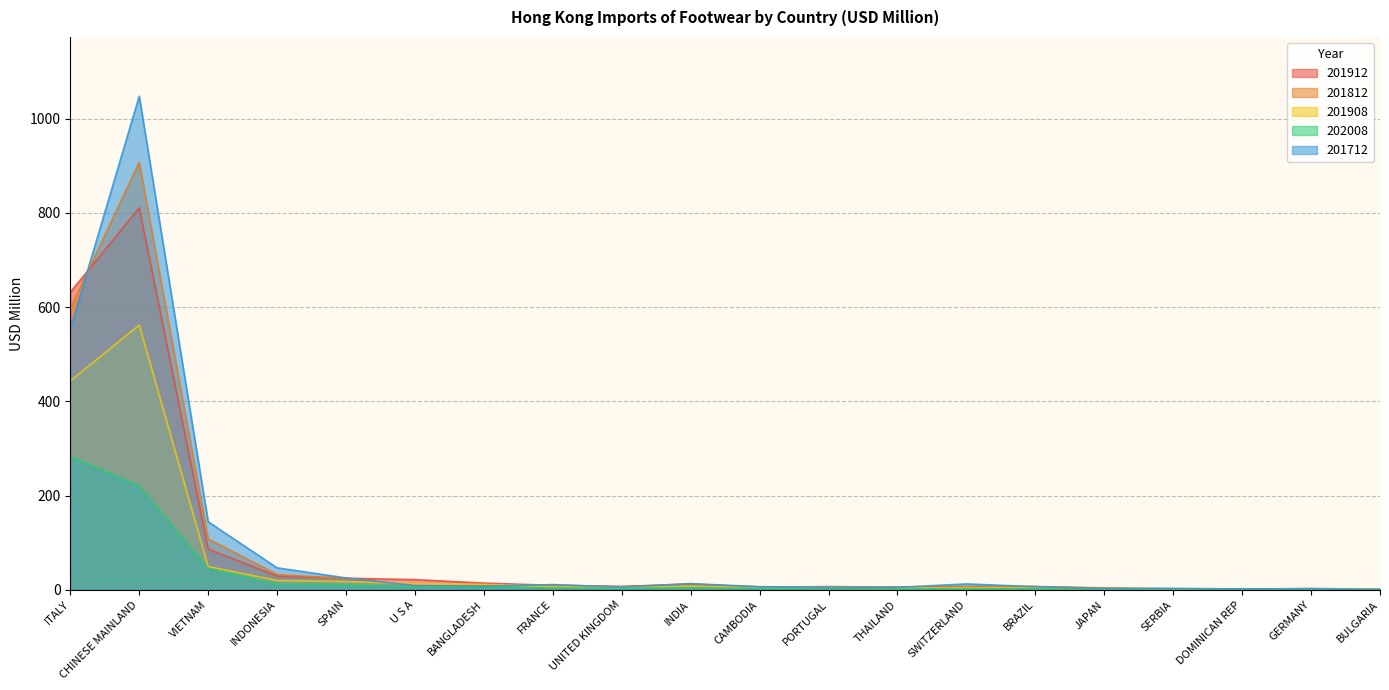

What is the total value across all series at GERMANY?

9.3